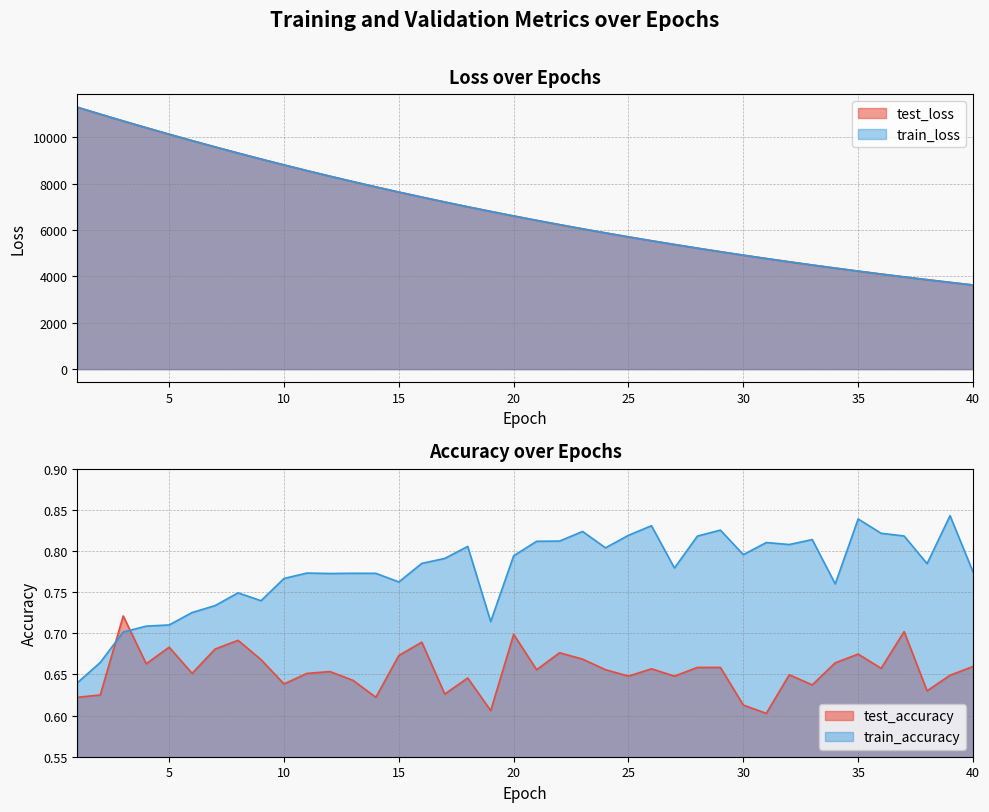

How many categories are shown in the chart?

40